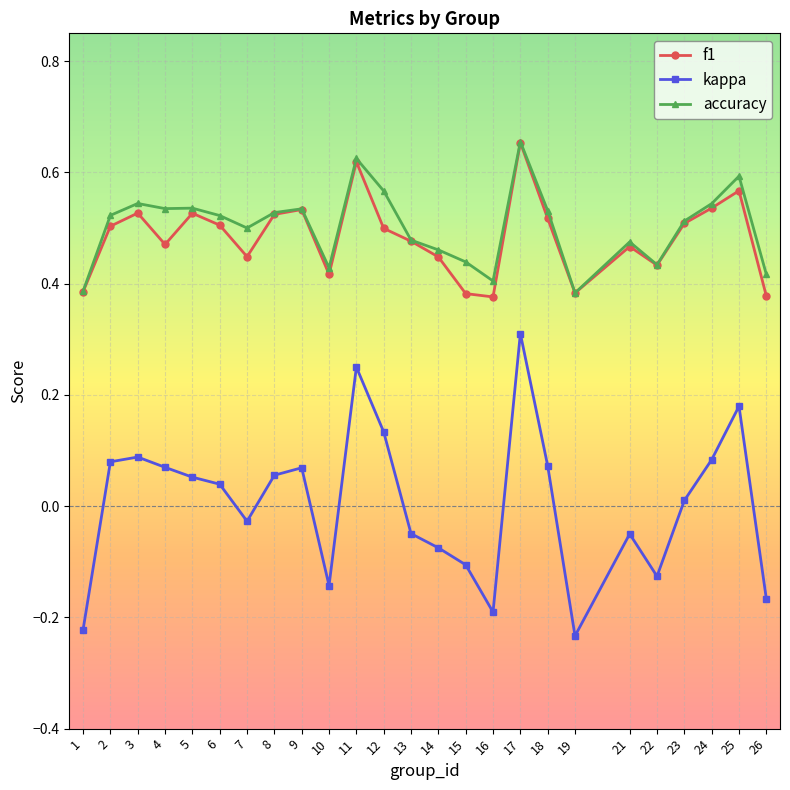

Which label corresponds to the smallest value in the chart?

19